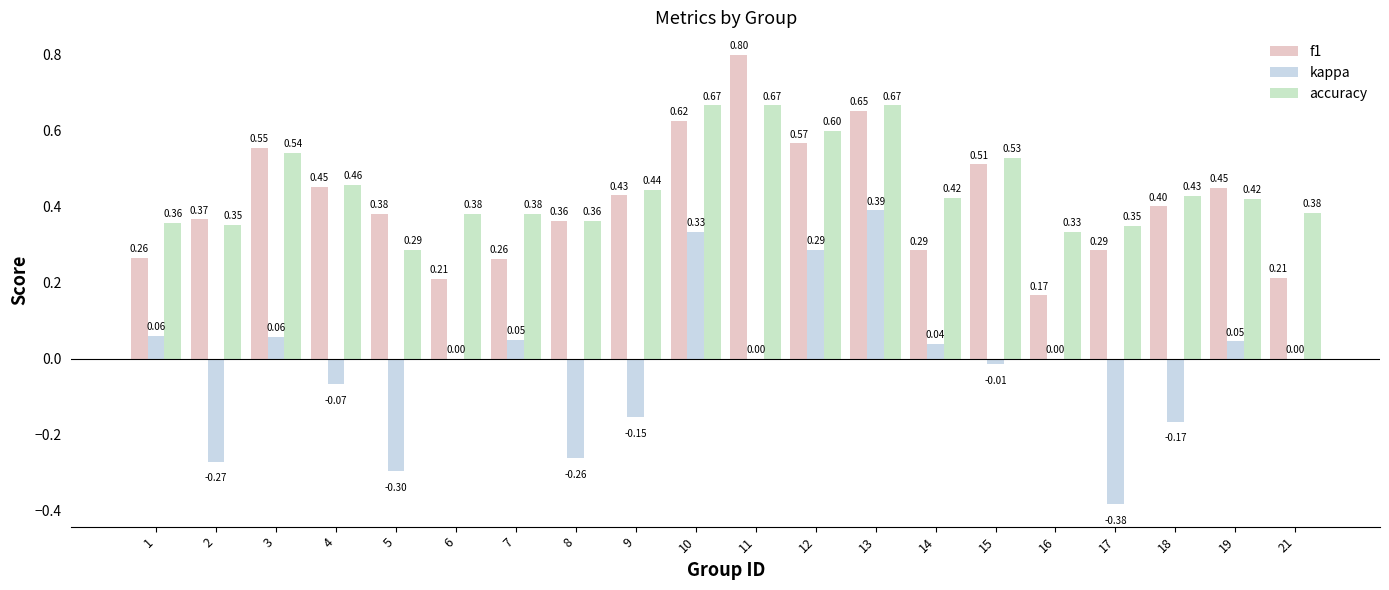

What is the maximum value for f1?

0.8